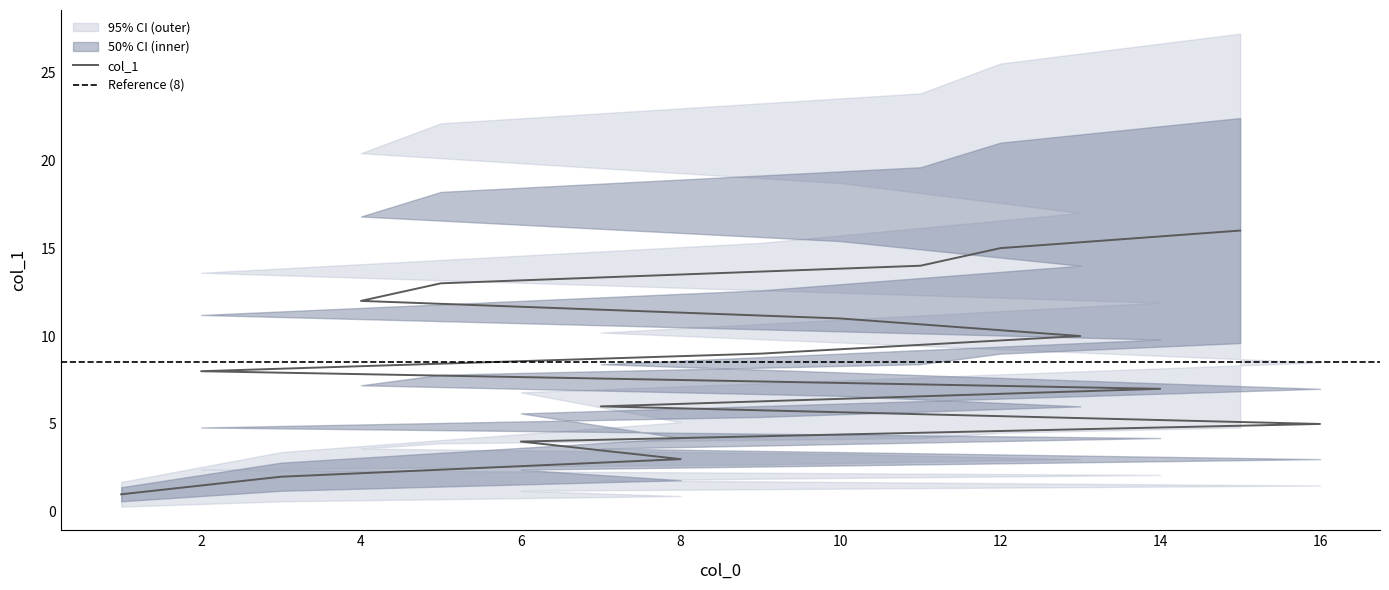

The value of outer_lower at 6 is 1.2. True or false?

True